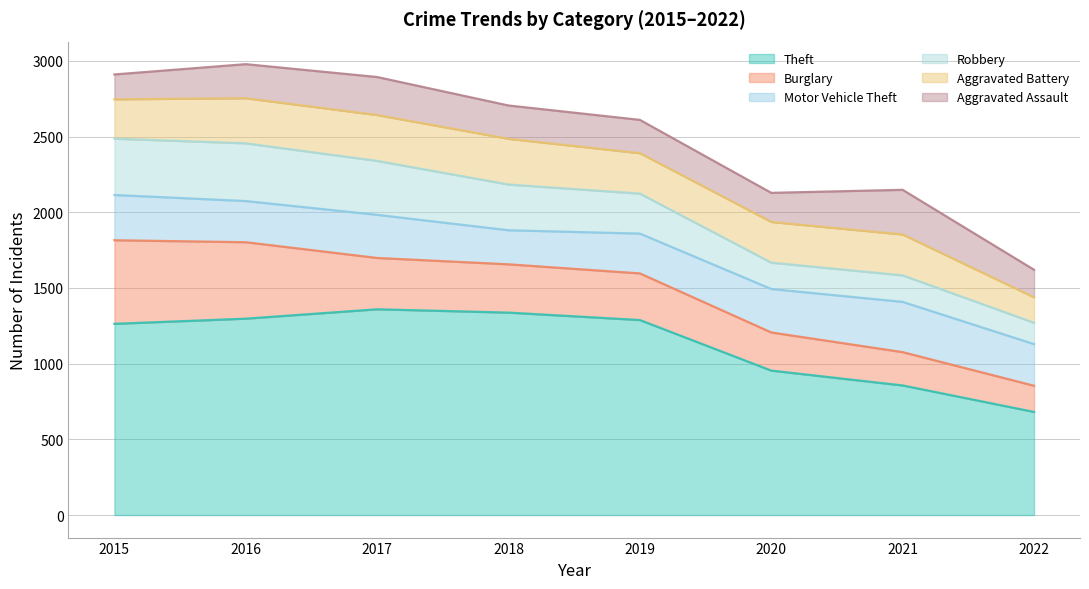

Reading left to right, list all the values displayed in this chart.

Theft: 2015=1263	2016=1297	2017=1359	2018=1337	2019=1288	2020=954	2021=856	2022=681
Burglary: 2015=552	2016=505	2017=339	2018=319	2019=308	2020=252	2021=220	2022=173
Motor Vehicle Theft: 2015=299	2016=272	2017=285	2018=225	2019=263	2020=287	2021=332	2022=275
Robbery: 2015=372	2016=381	2017=356	2018=302	2019=264	2020=174	2021=175	2022=141
Aggravated Battery: 2015=260	2016=298	2017=303	2018=302	2019=267	2020=269	2021=270	2022=168
Aggravated Assault: 2015=164	2016=225	2017=251	2018=220	2019=220	2020=192	2021=295	2022=182